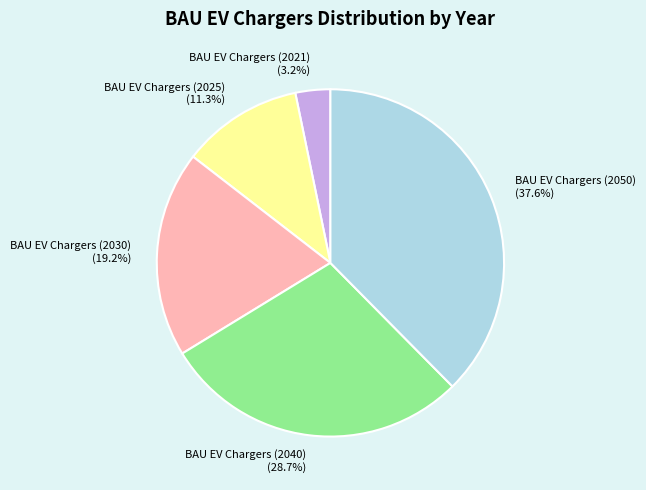

What percentage is the BAU EV Chargers (2021) slice, to the nearest percent?

3%